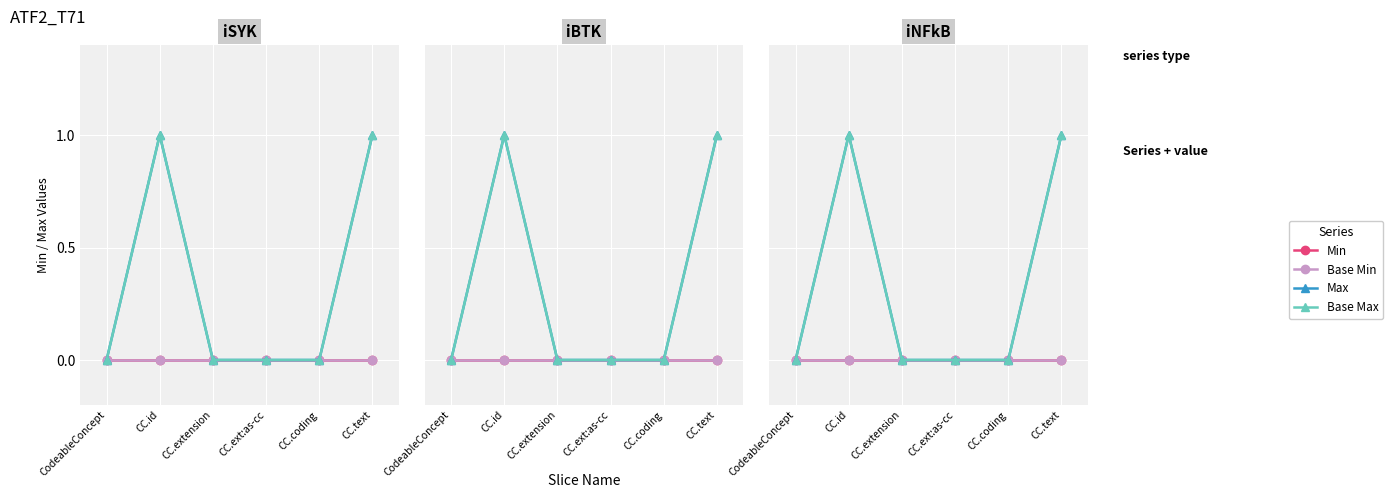

True or false: Max has a value of 0 at CC.ext:as-cc.

True